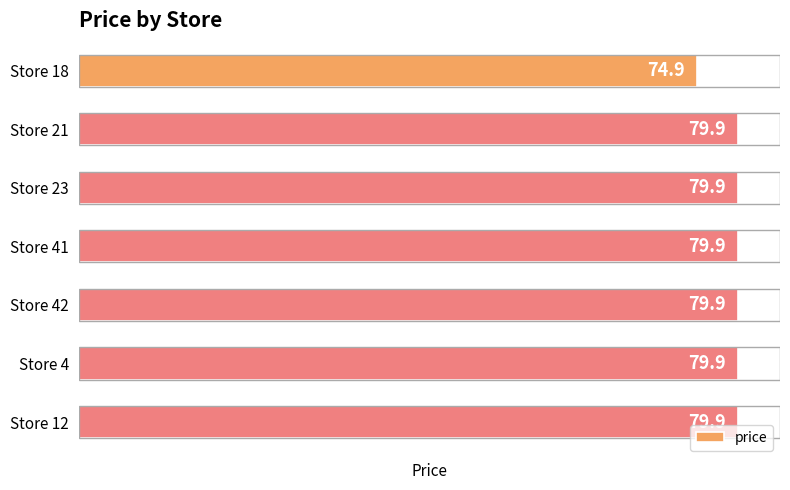

Read the value at Store 4.

79.9